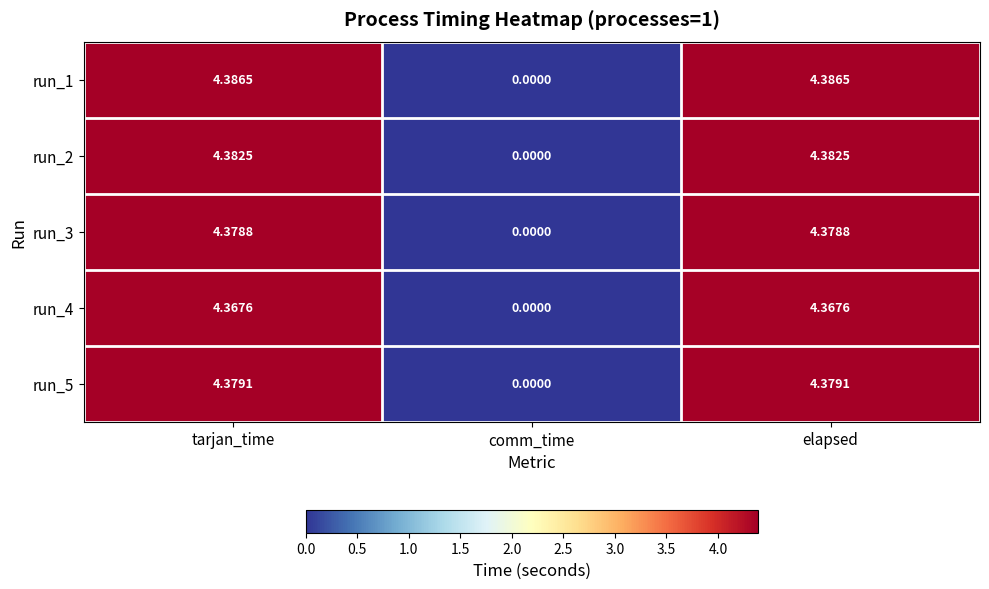

At which label does run_5 first exceed 4?

tarjan_time